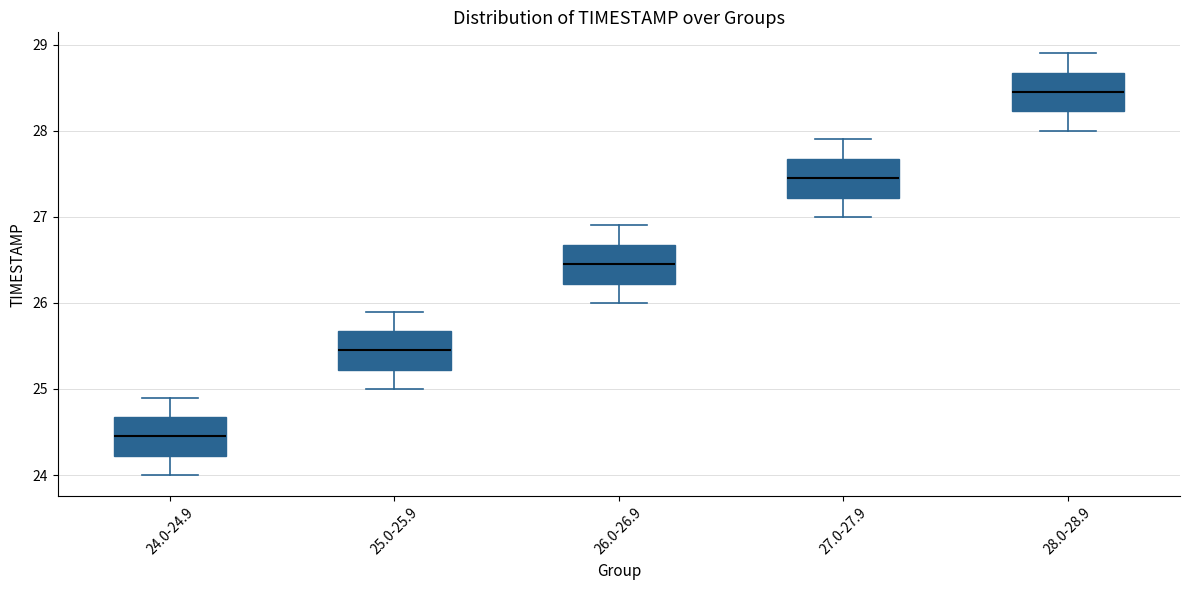

Reading left to right, read every box against the y-axis: the position of its median line, the range the box covers, and the ends of its whiskers. The values are not printed on the chart, so give them approximately, as read against the axis.

24.0-24.9: median 24.5, box 24.2 to 24.7, whiskers 24.0 to 24.9
25.0-25.9: median 25.5, box 25.2 to 25.7, whiskers 25.0 to 25.9
26.0-26.9: median 26.5, box 26.2 to 26.7, whiskers 26.0 to 26.9
27.0-27.9: median 27.5, box 27.2 to 27.7, whiskers 27.0 to 27.9
28.0-28.9: median 28.5, box 28.2 to 28.7, whiskers 28.0 to 28.9